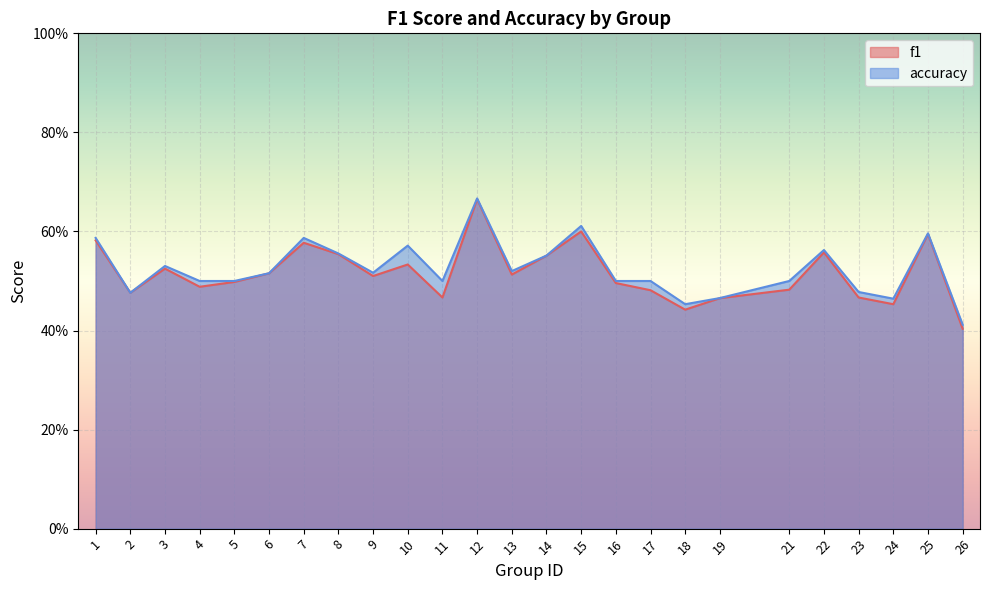

Read the accuracy value at 9.

0.5